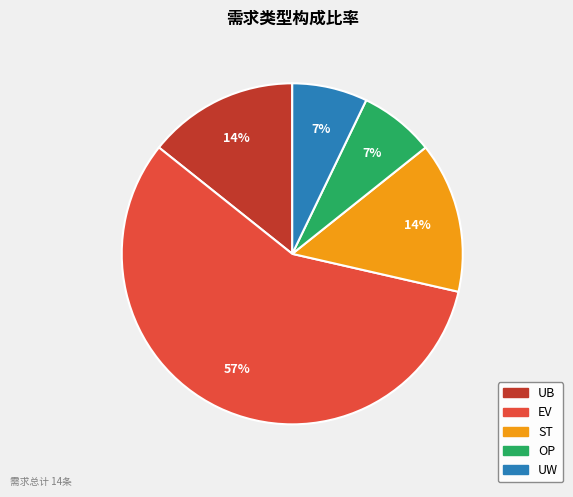

Combined, do OP and UW account for over 50%?

No